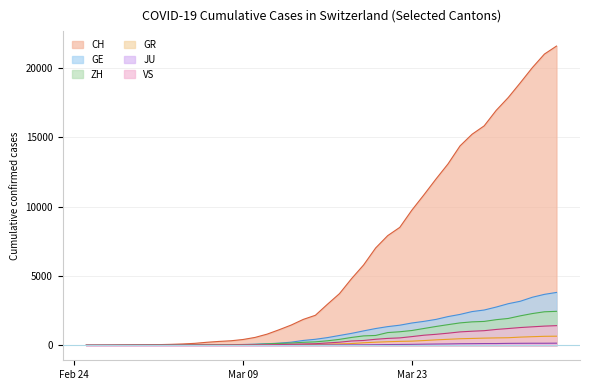

True or false: VS and CH cross at least once.

False